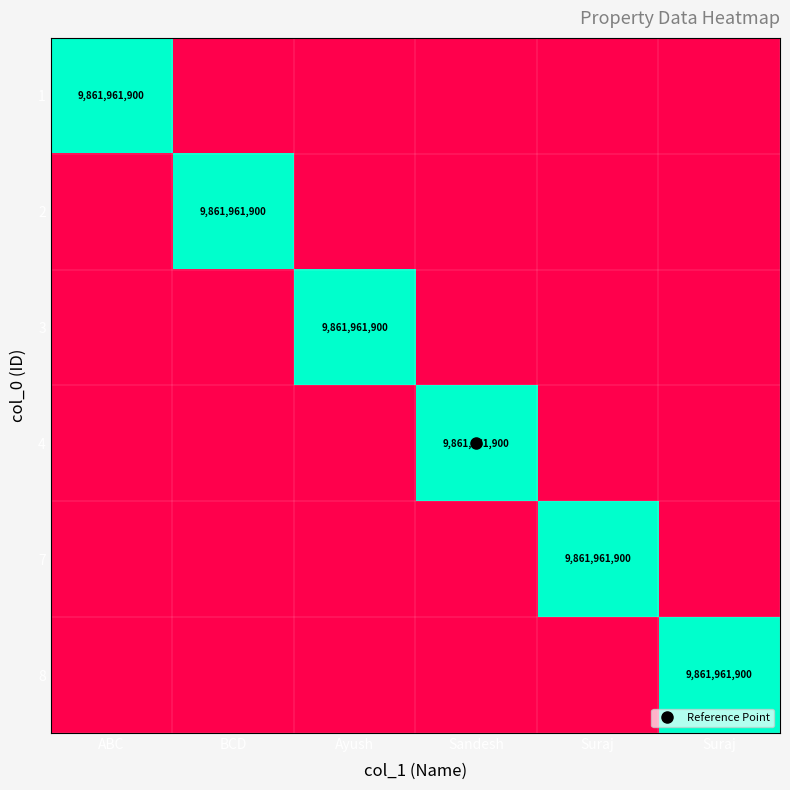

The 8 series shows 0 at ABC. True or false?

True